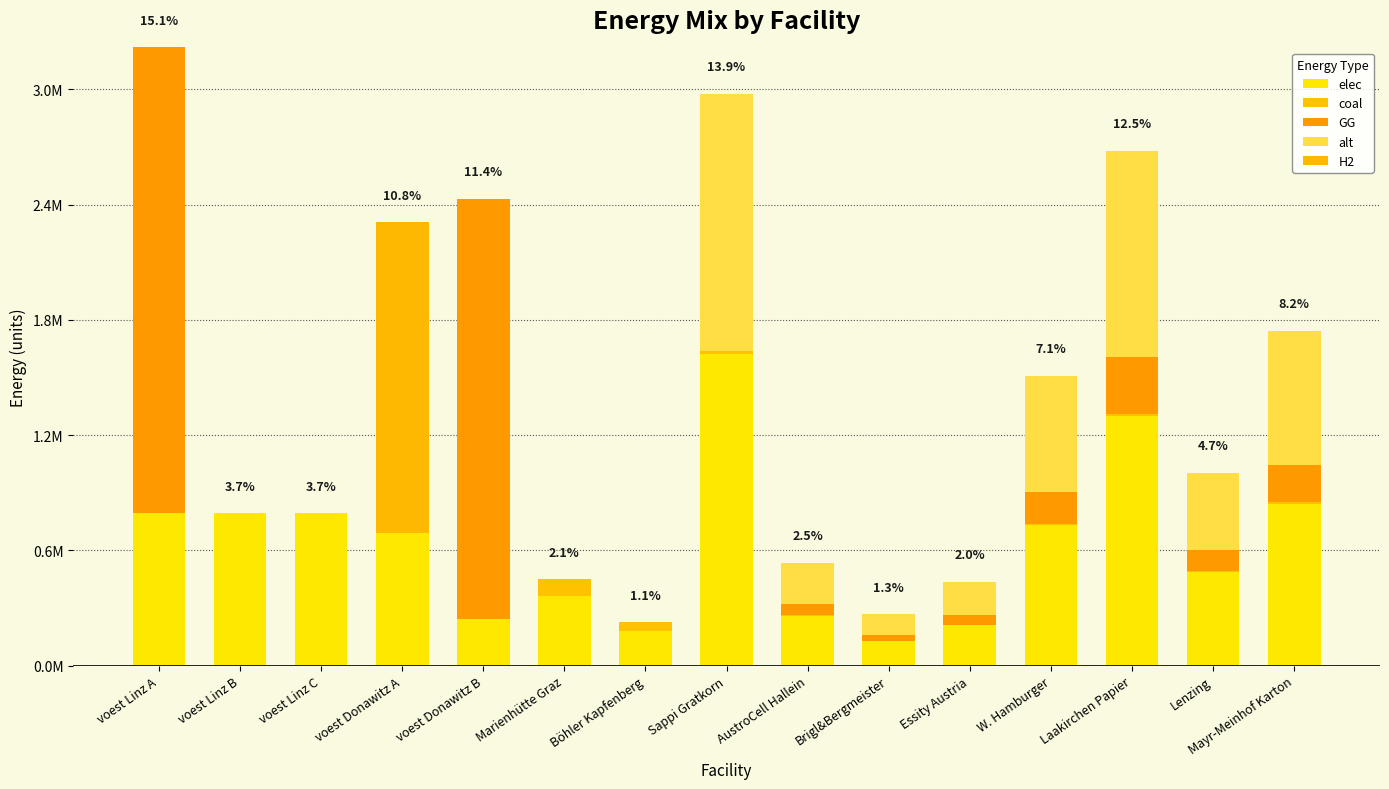

Are the bars grouped side by side (vs. stacked)?

No